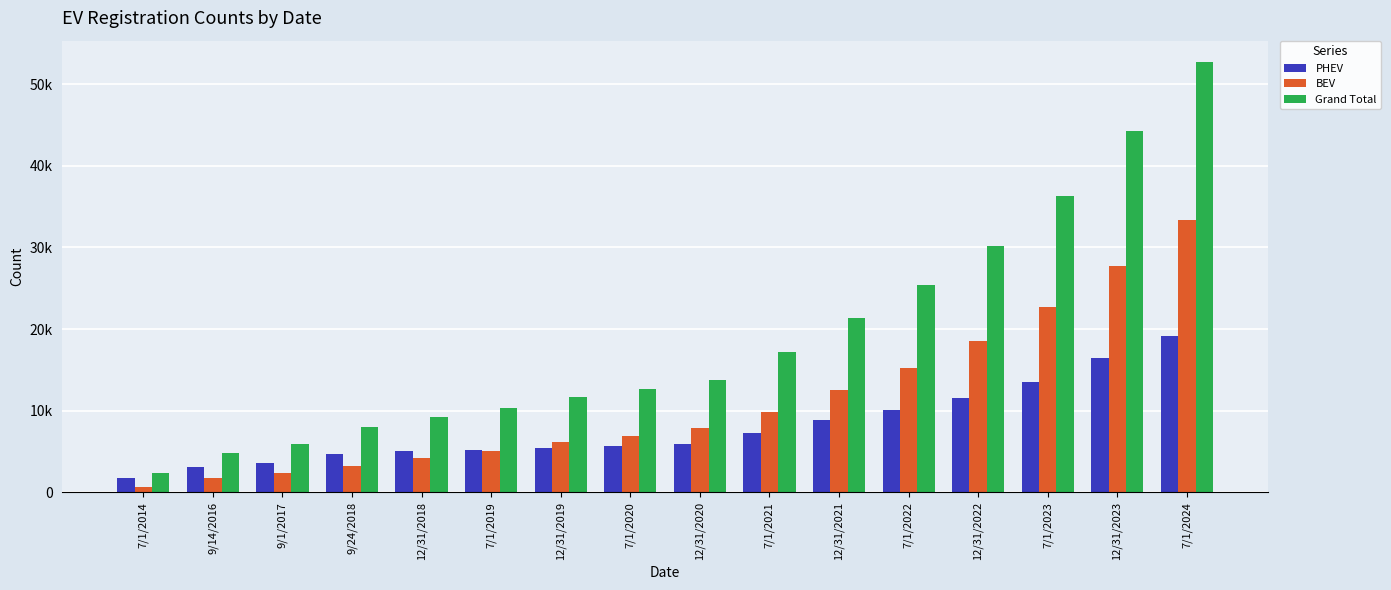

What is the label of the 1st bar from the left?

7/1/2014